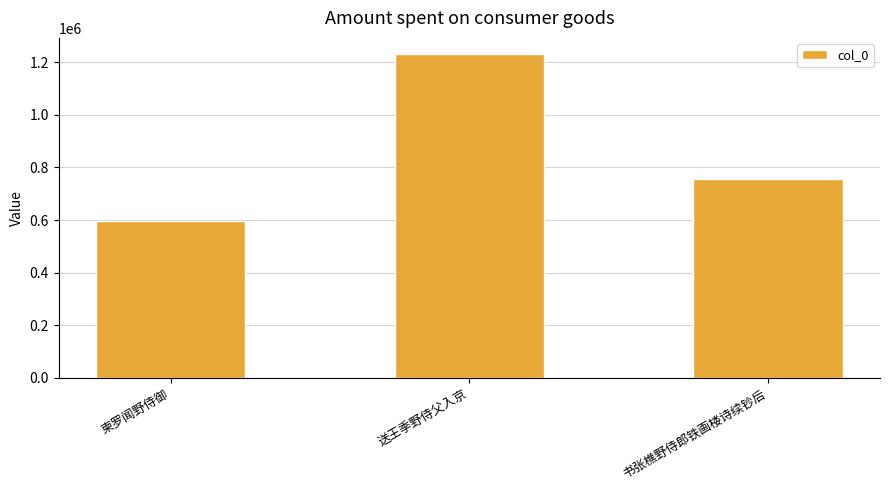

List the labels in order of value, largest first.

送王季野侍父入京, 书张樵野侍郎铁画楼诗续钞后, 柬罗闻野侍御